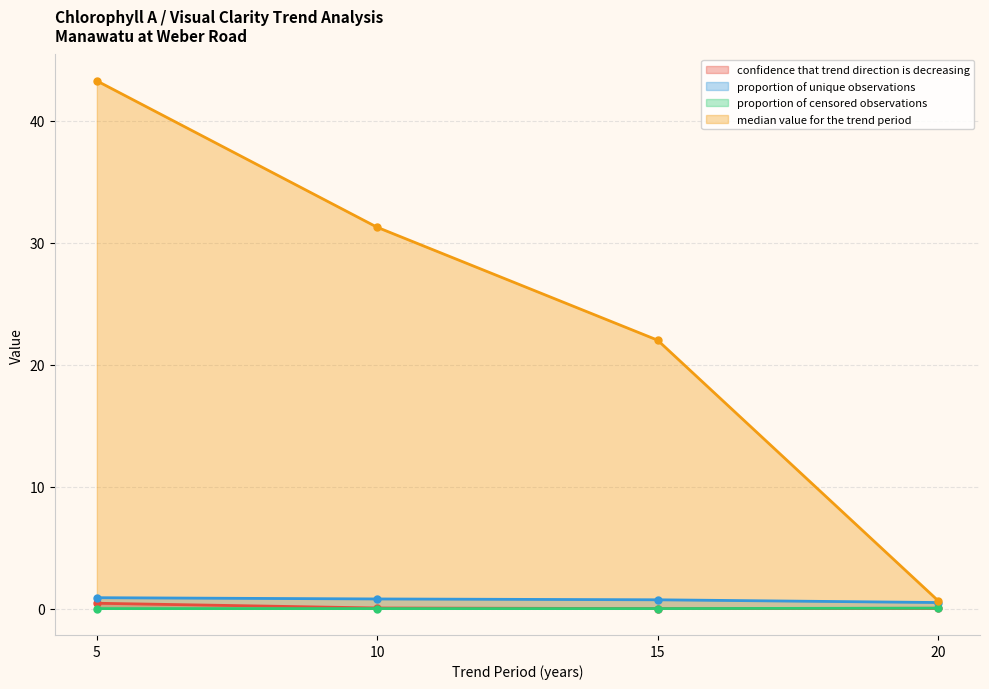

True or false: proportion of unique observations and proportion of censored observations intersect in this chart.

False